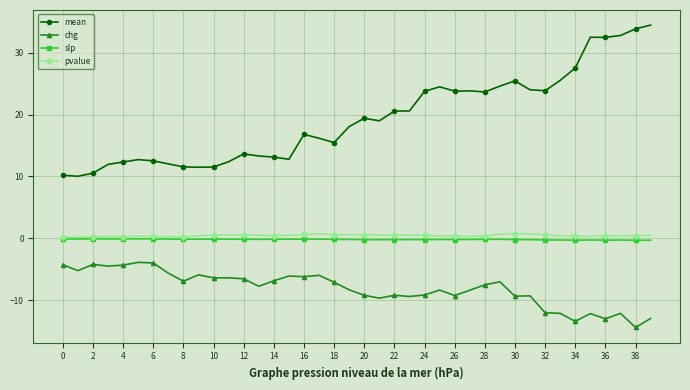

Which series has the largest total across all categories?

mean